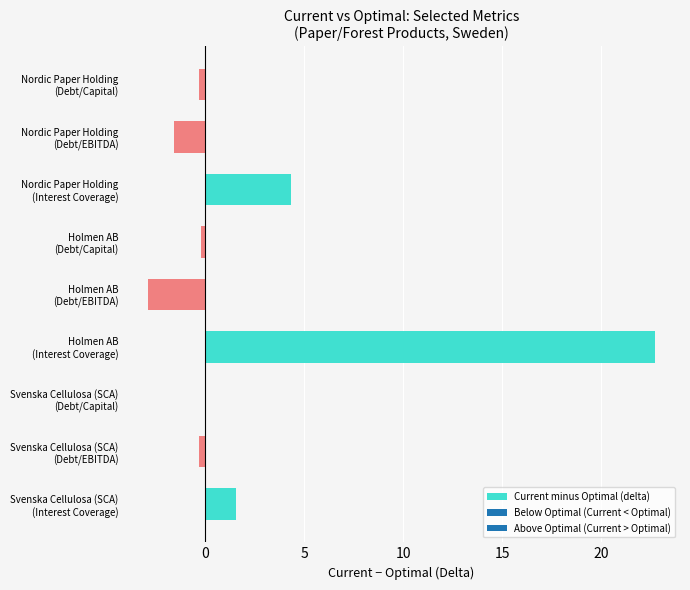

What is the maximum value shown in the chart?

22.7